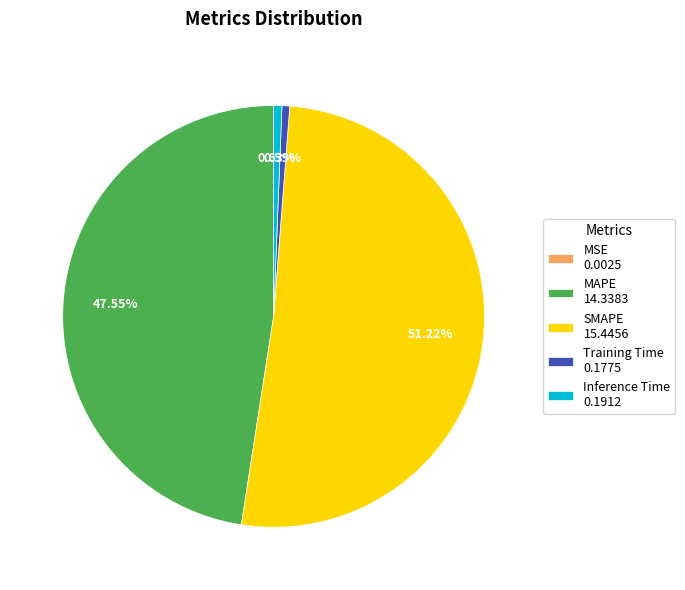

Is there a majority slice in this chart?

Yes